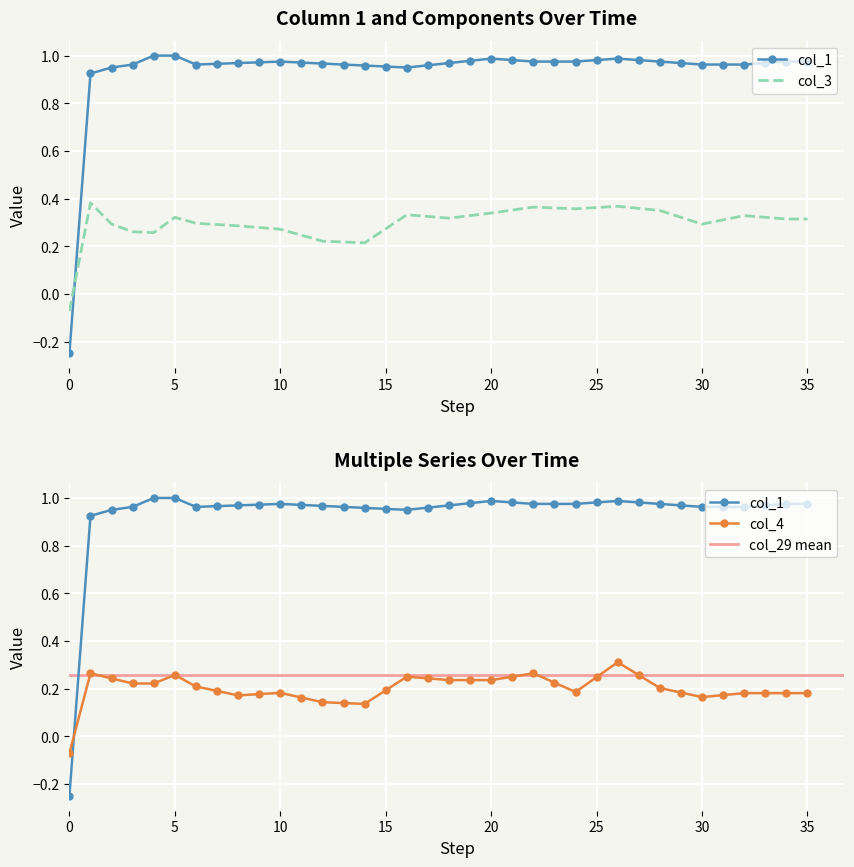

The col_3 series shows 0.3 at 31. True or false?

True